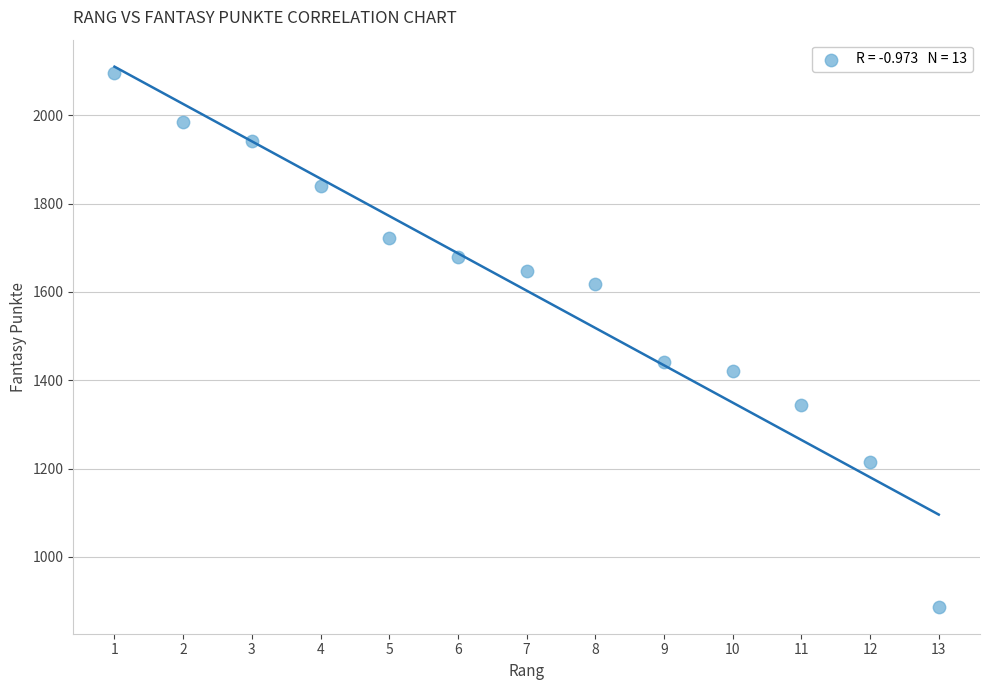

What Y value in the scatter plot is closest to 1492?

1442